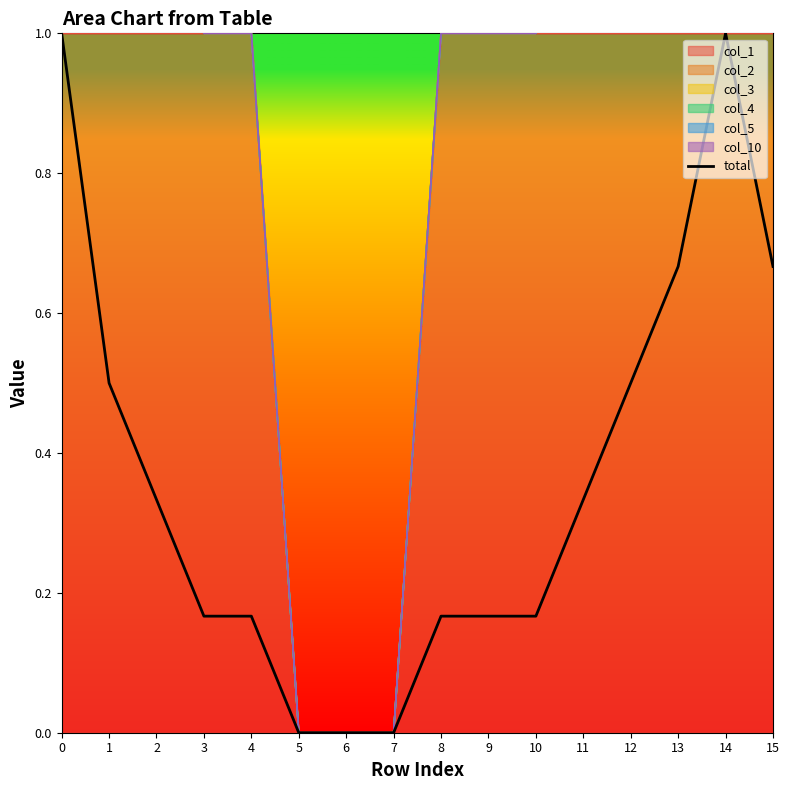

How many values are between 0 and 1?

16